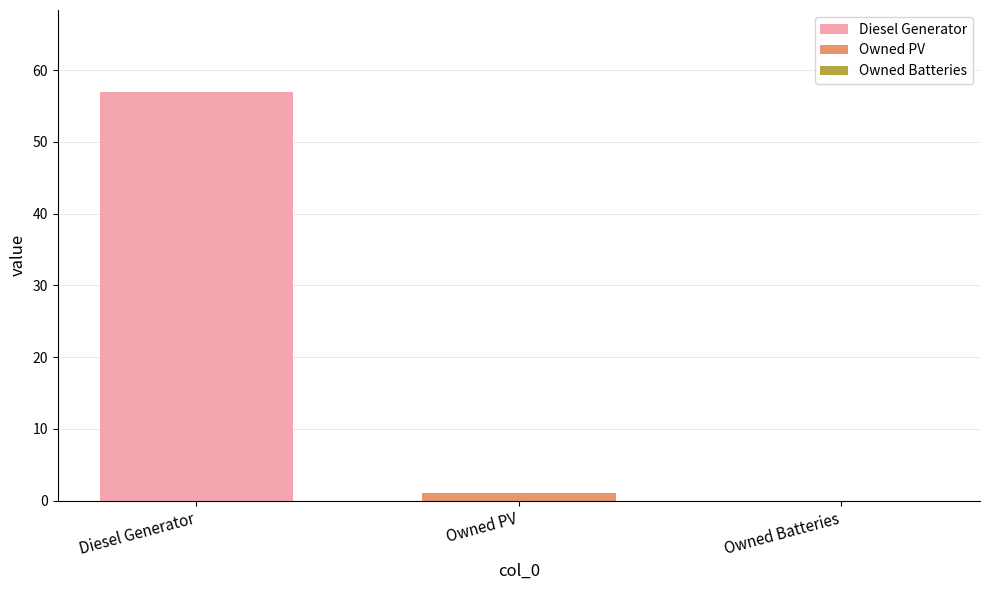

Which series has the widest spread of values?

Diesel Generator